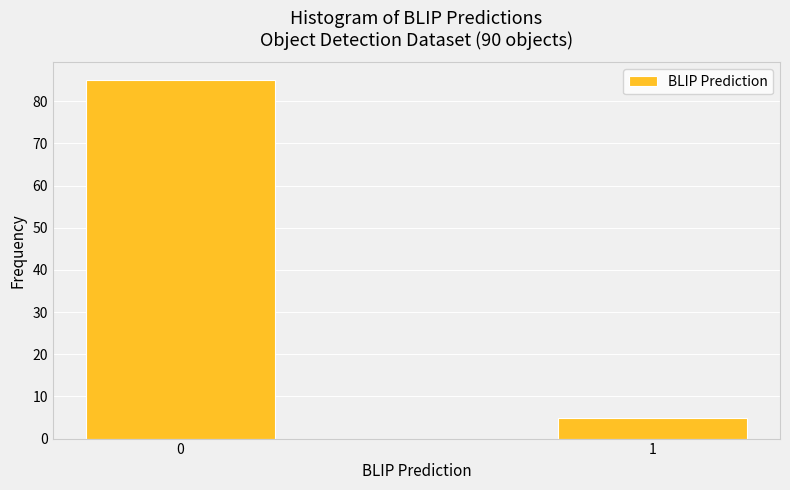

Reading left to right, what are all the values shown in this chart?

85	5